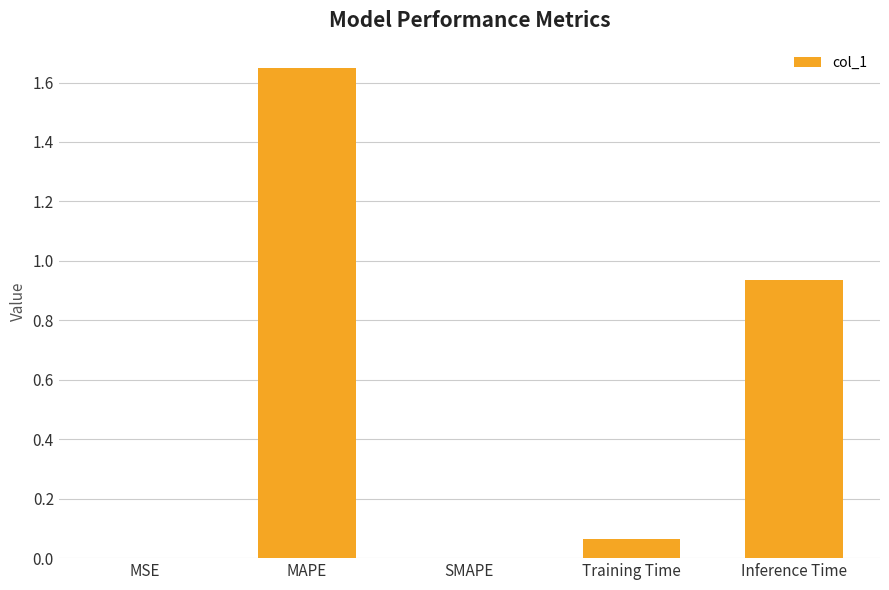

What is the change in value from MAPE to Training Time?

-1.6